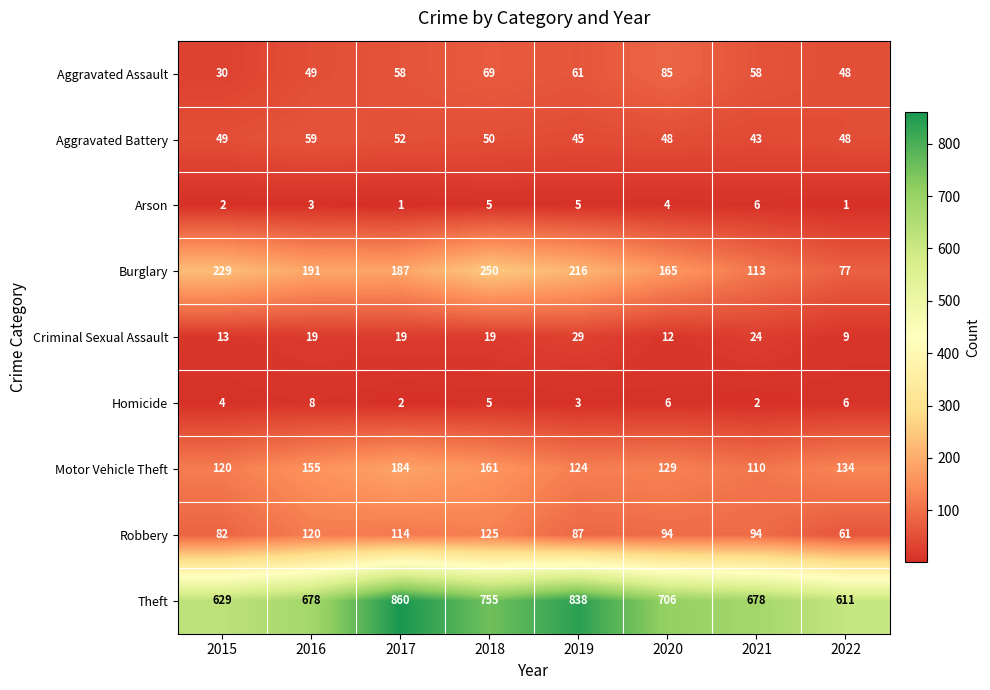

Between 2017 and 2021, which series saw the biggest shift?

Theft